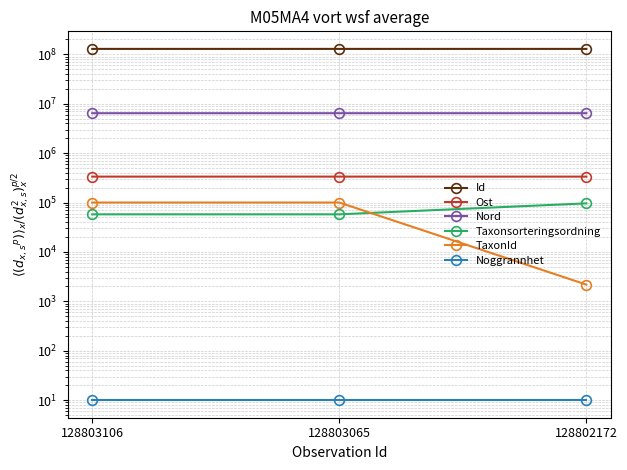

The Taxonsorteringsordning series shows 57724 at 128803106. True or false?

True